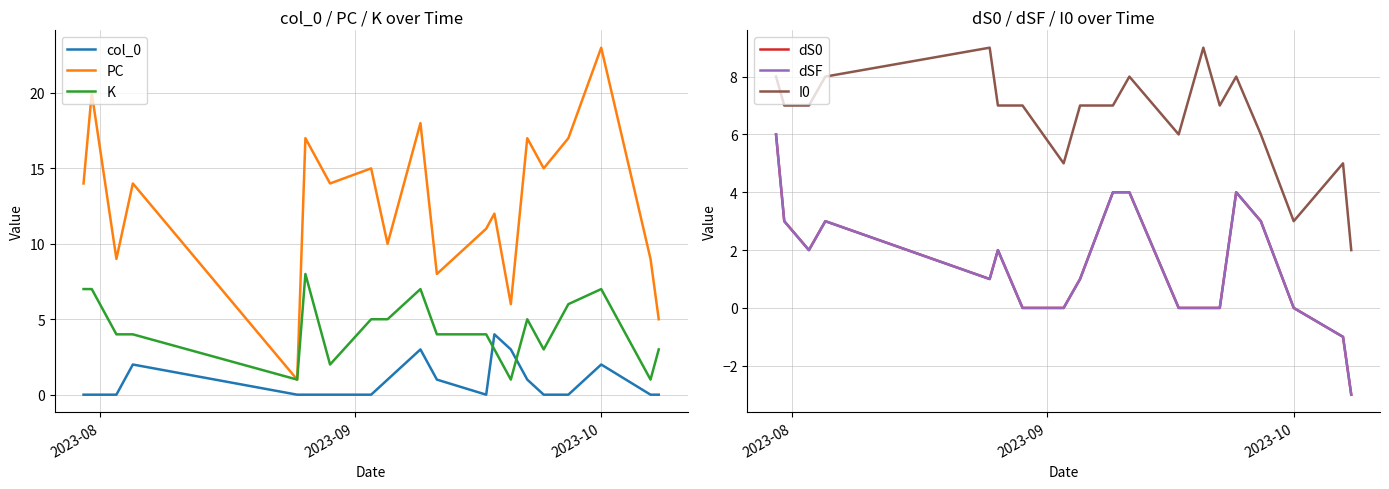

What is the maximum value for PC?

23